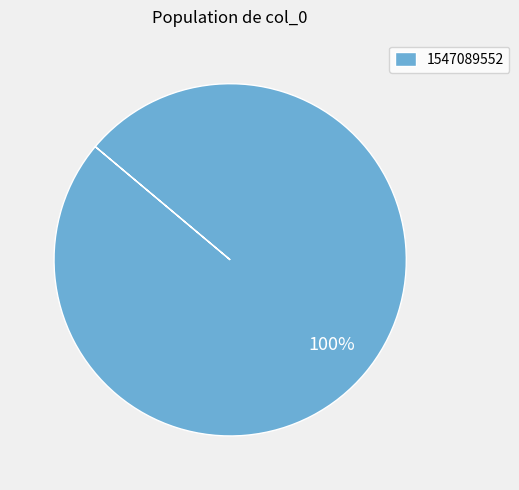

Rank the categories by value from highest to lowest.

1547089552